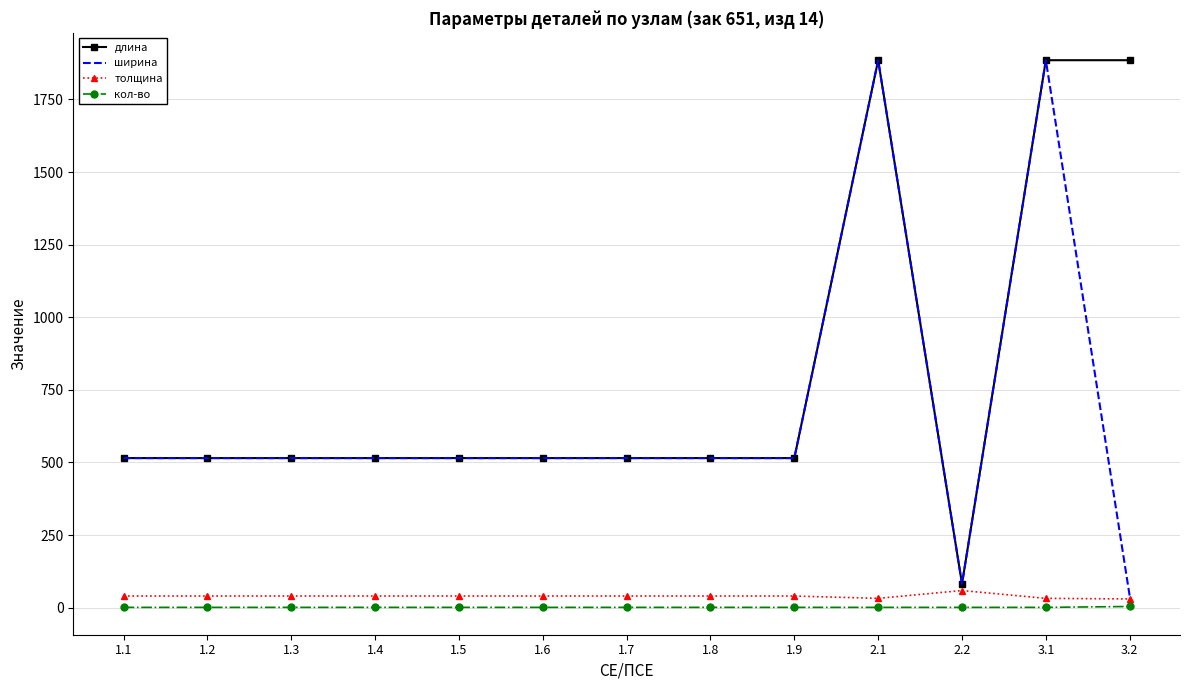

Which series has the largest total across all categories?

длина